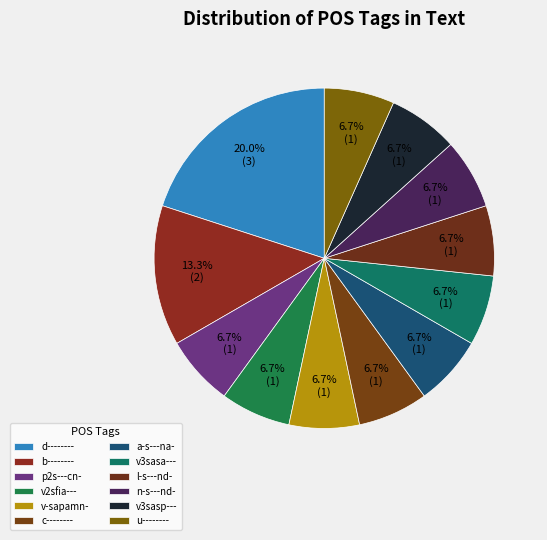

How many segments does this pie chart have?

12